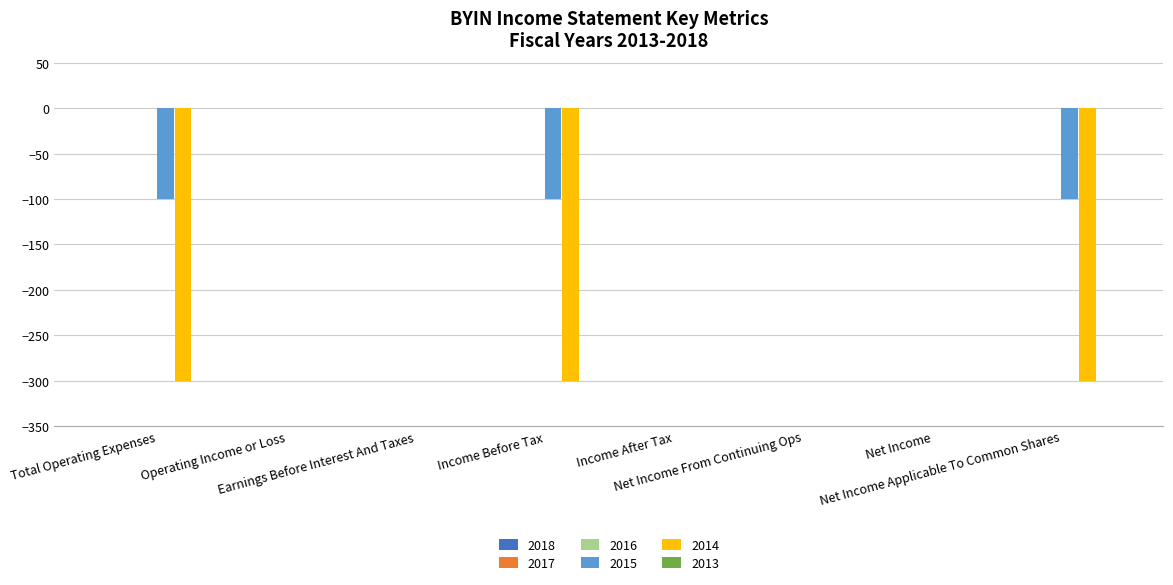

Which series has the largest total across all categories?

2015